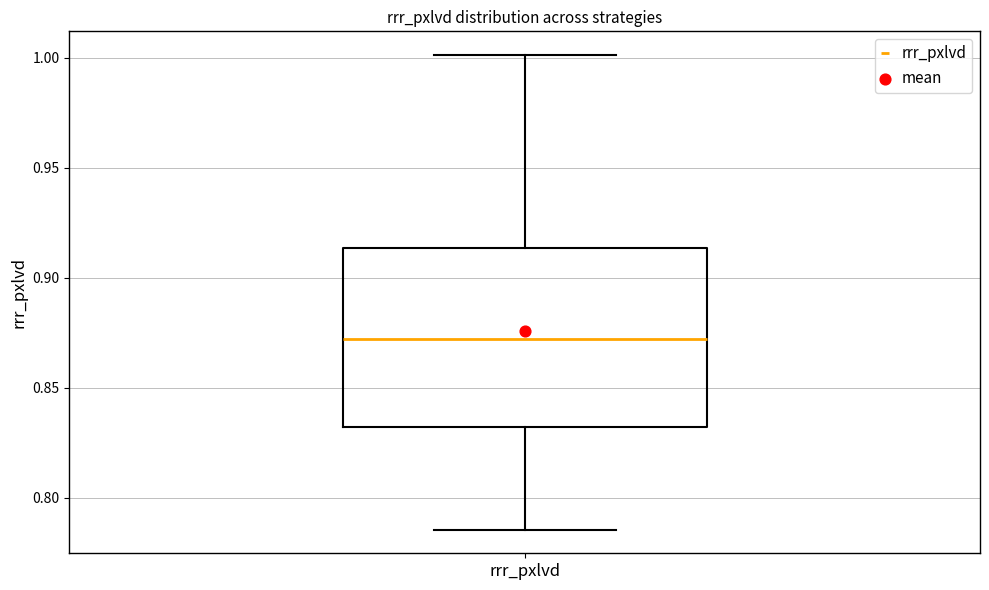

Transcribe this box plot: give where the median line is, the range the box spans, and where the two whiskers end, as read against the y-axis. The values are not printed on the chart, so give them approximately, as read against the axis.

median 0.870, box 0.830 to 0.915, whiskers 0.785 to 1.000